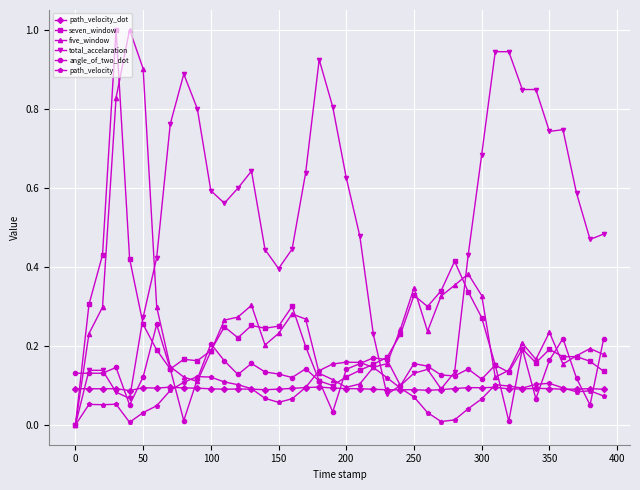

What is the maximum value shown in the chart?

1.0